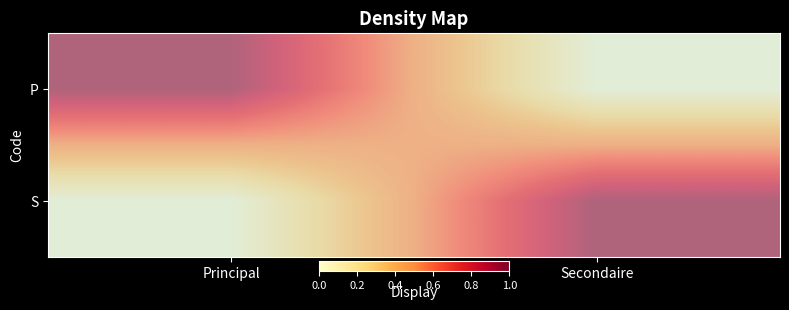

List the series in order of their peak value, highest first.

P, S